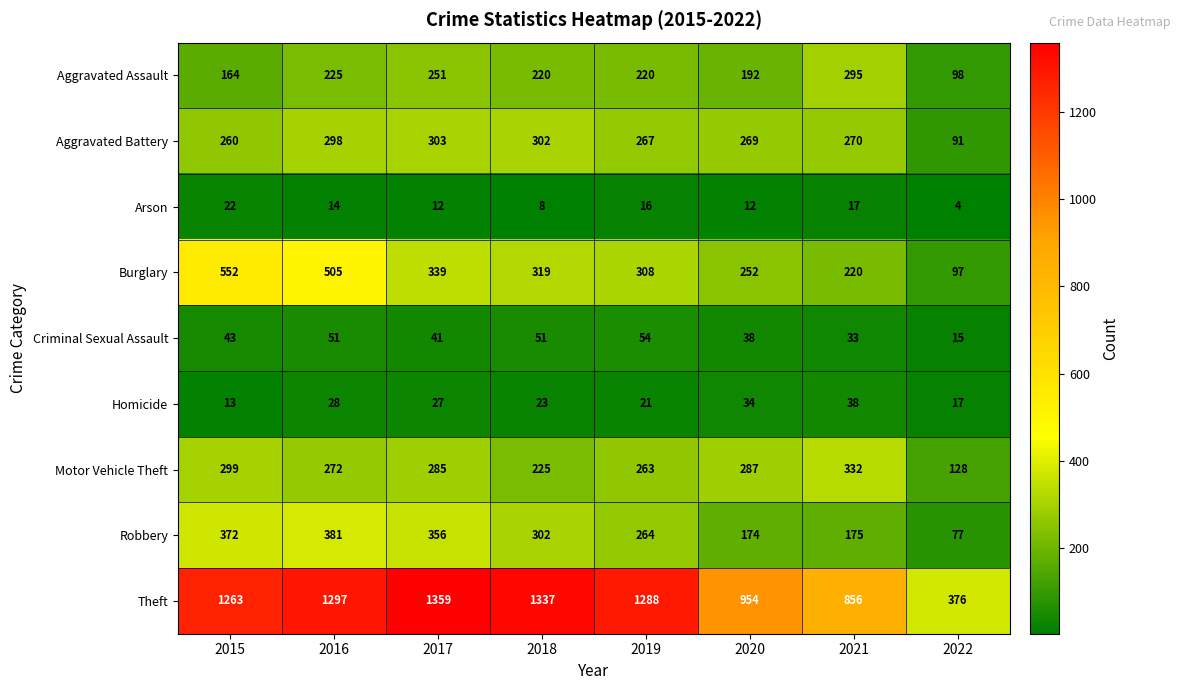

What is the difference between the highest and lowest values at 2019?

1272